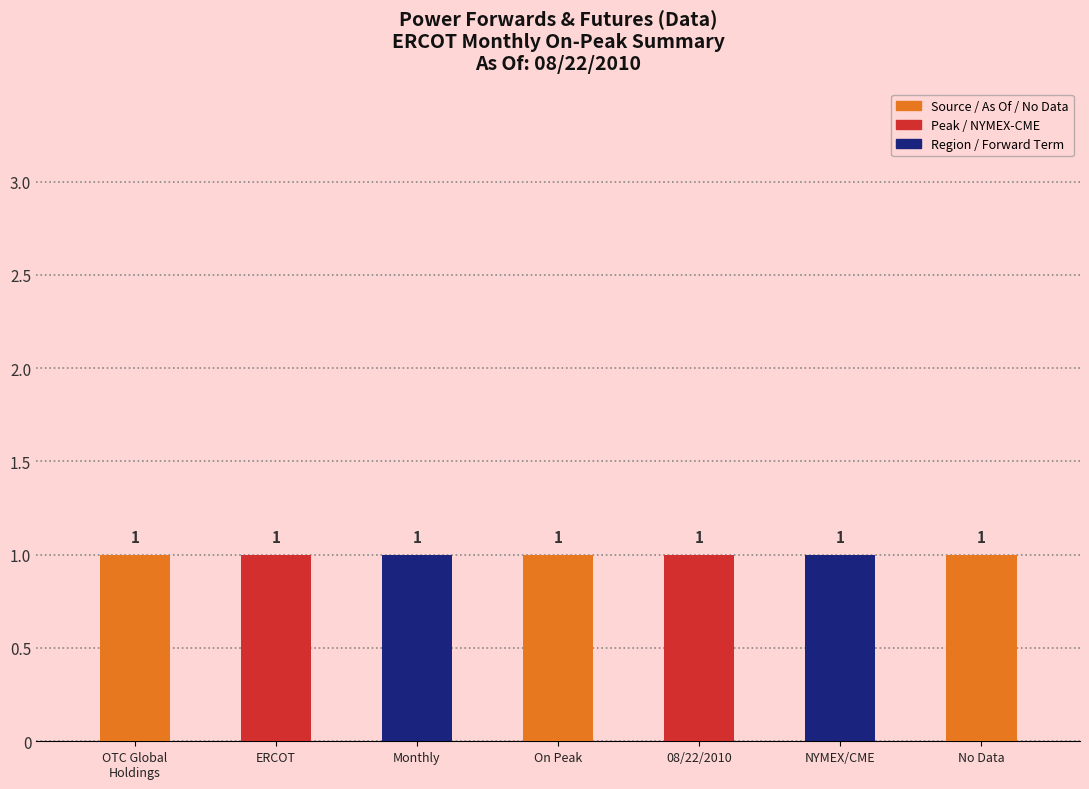

Which series has the widest spread of values?

Source